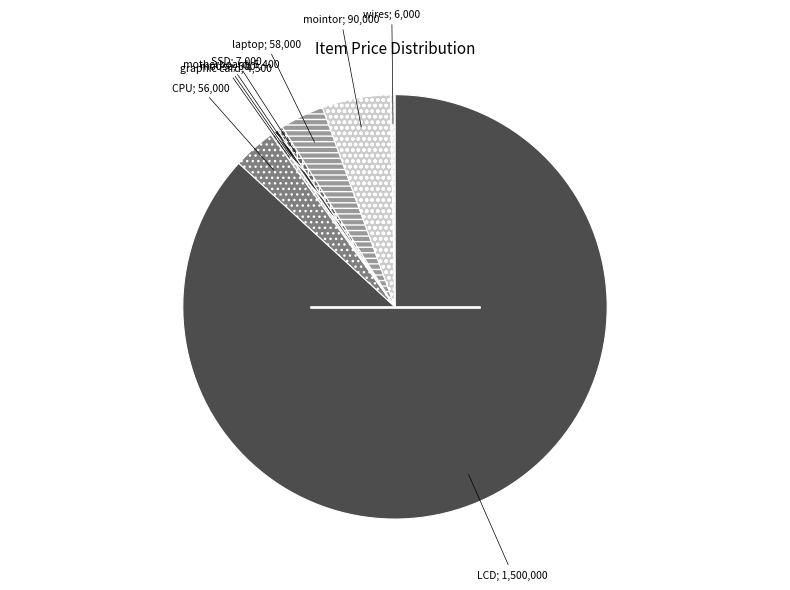

Which slice is the largest?

LCD